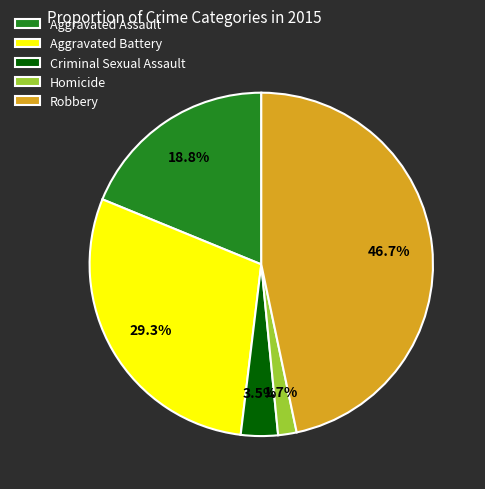

Is Aggravated Assault the majority of the pie?

No